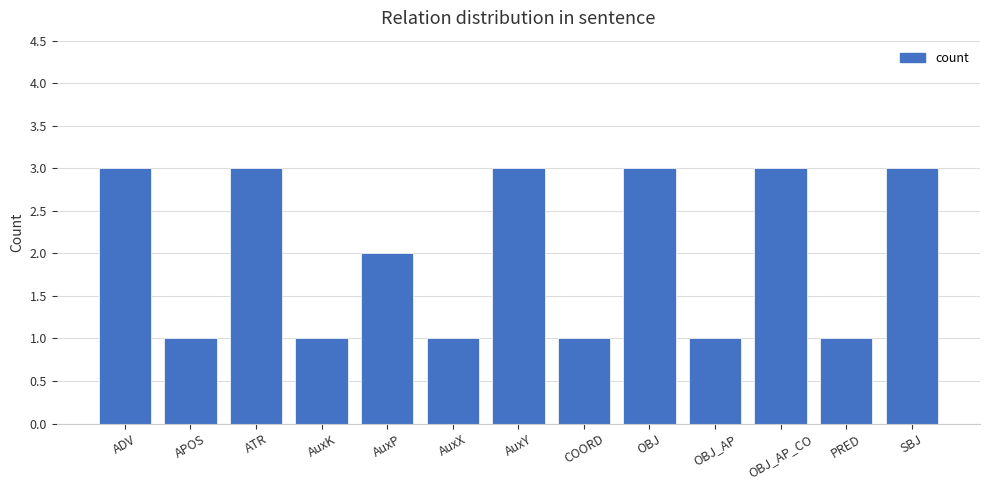

The chart shows a value of 1 at AuxK. True or false?

True